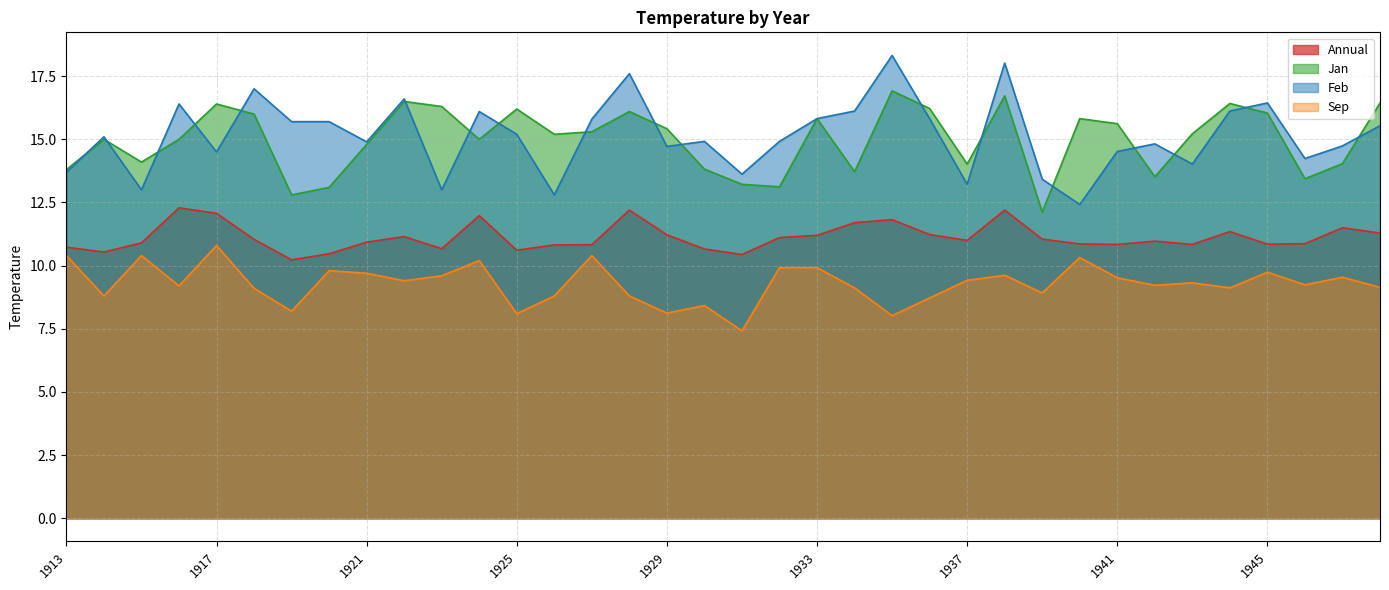

The value of Feb at 1938 is 23.6. True or false?

False